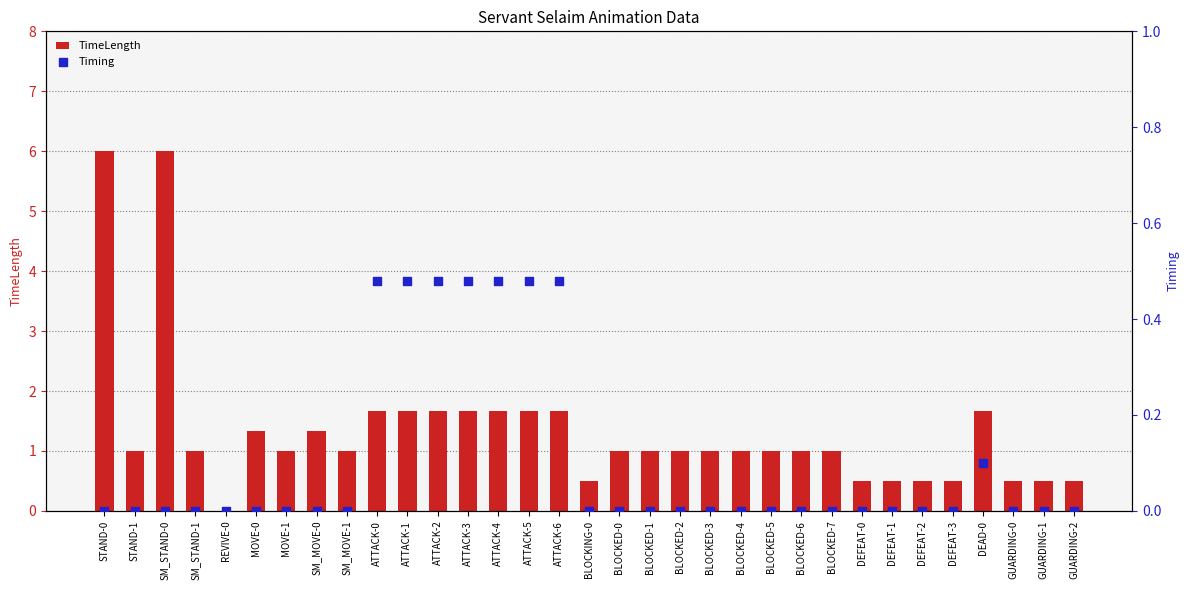

At how many categories does at least one series exceed 0?

32